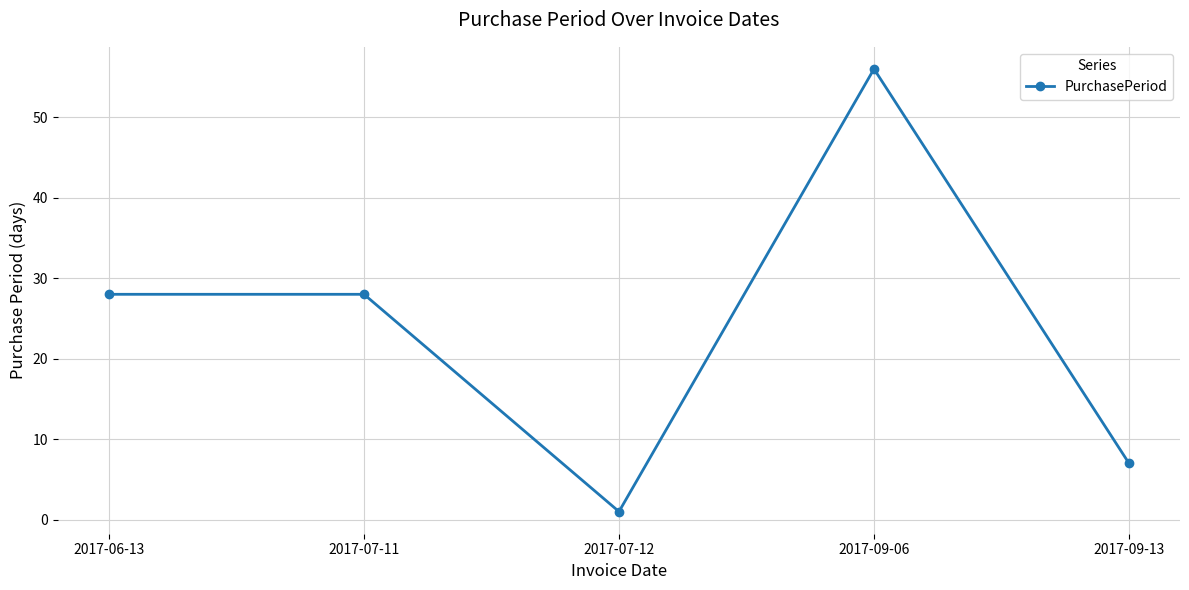

What is the approximate value at 2017-09-13?

7